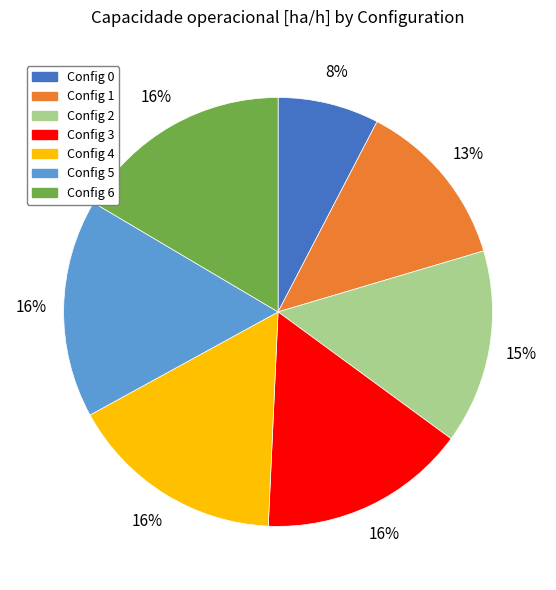

To the nearest percent, what is the average slice percentage?

14%